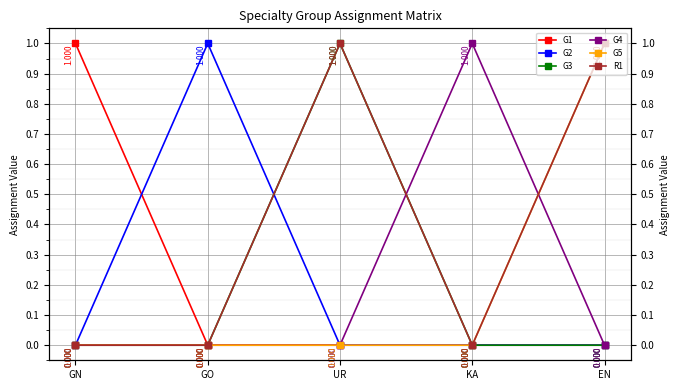

How many interior local peaks does the G2 series have?

1